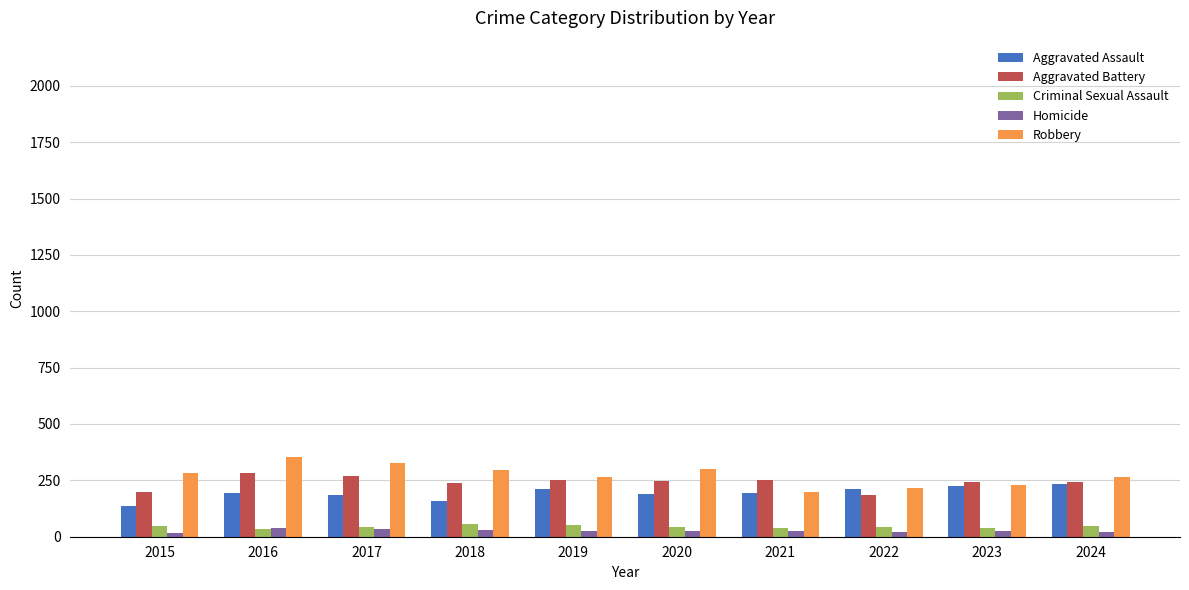

Does the chart contain stacked bars?

No